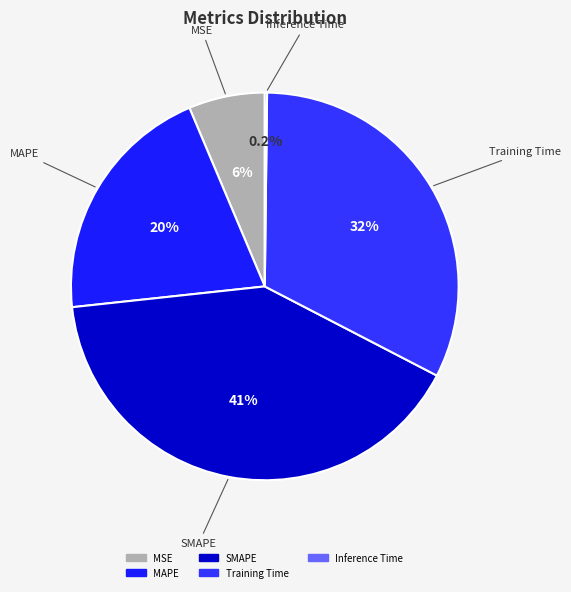

Does MSE represent more than half of the total?

No